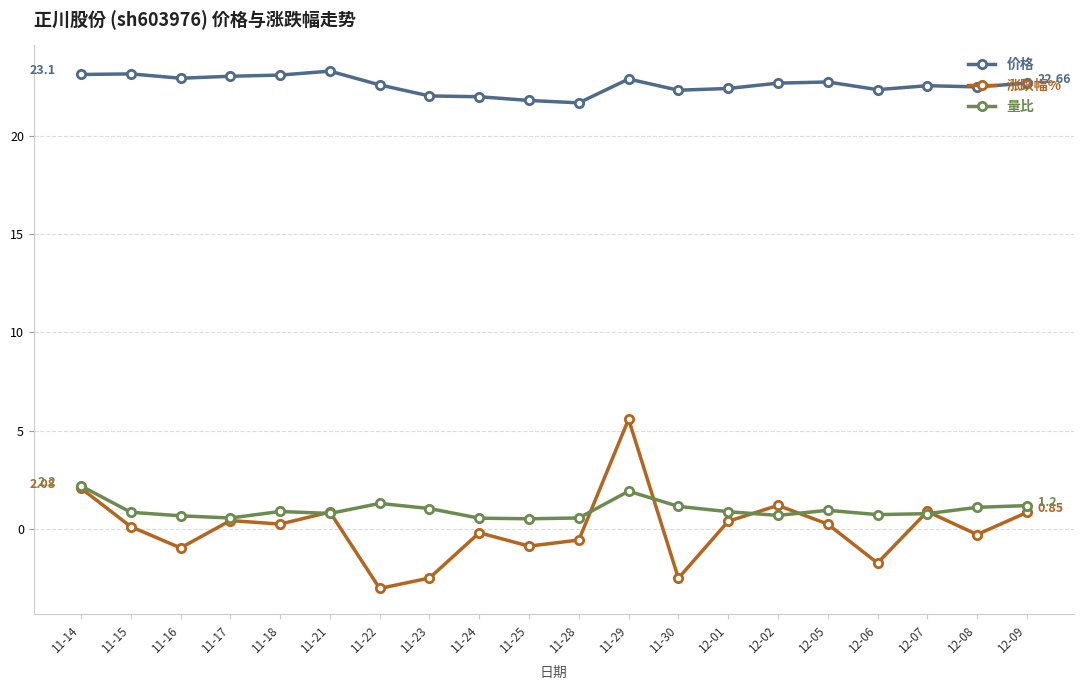

What is the difference between the maximum and second lowest values in the 量比 series?

1.6